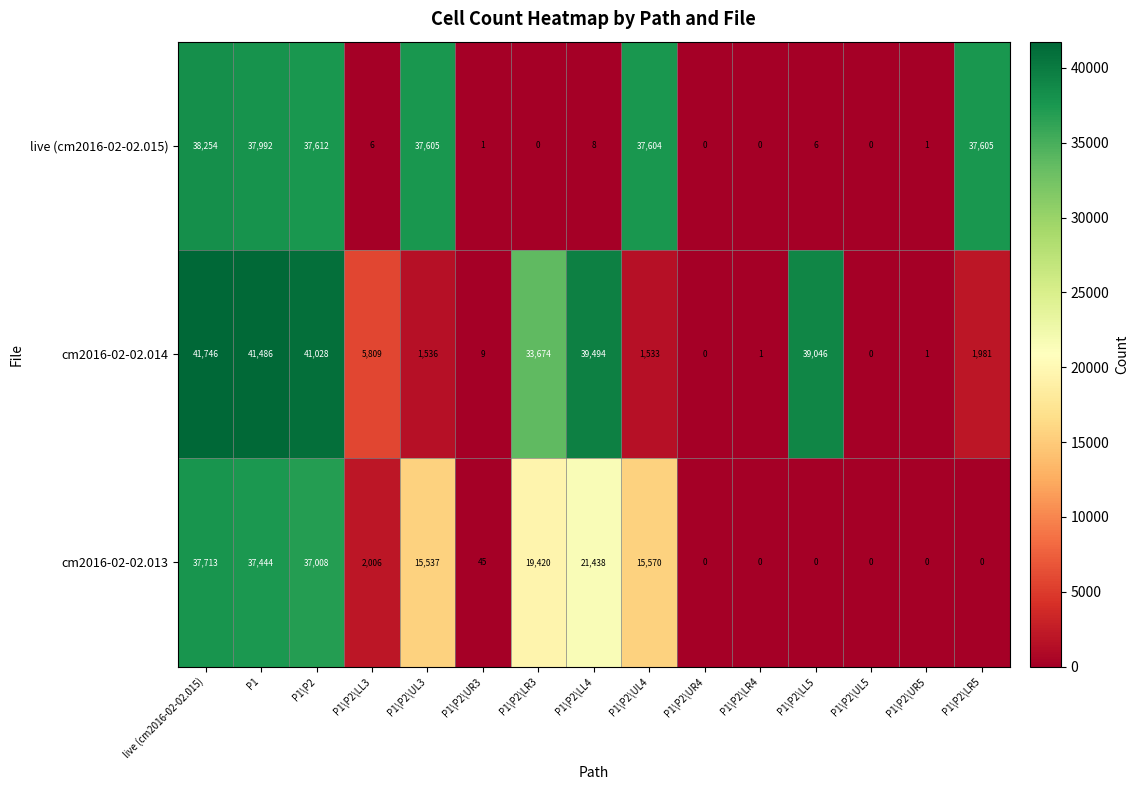

At which category is the sum across all series the highest?

live (cm2016-02-02.015)